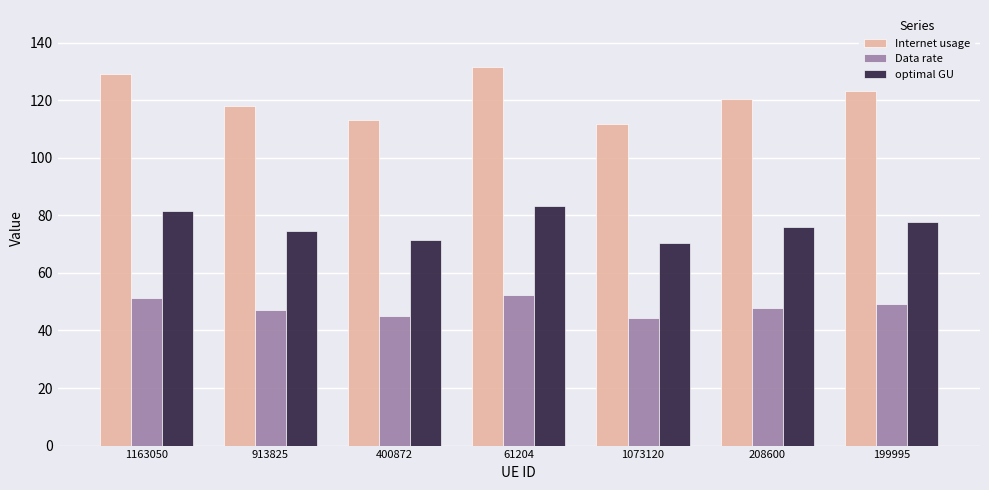

What is the label of the 2nd bar from the right?

208600